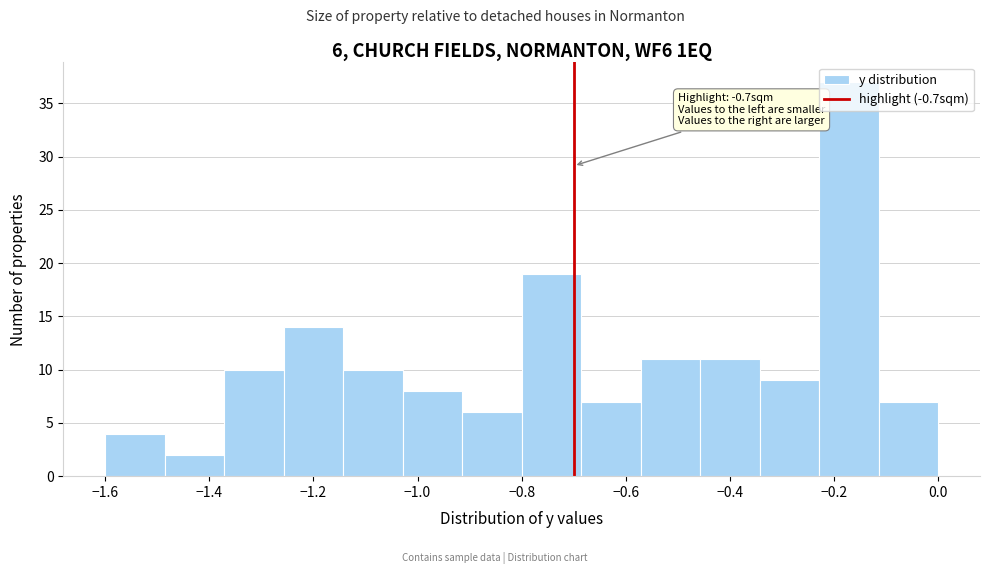

Over which range of the x-axis is the bar tallest?

-0.22 to -0.12